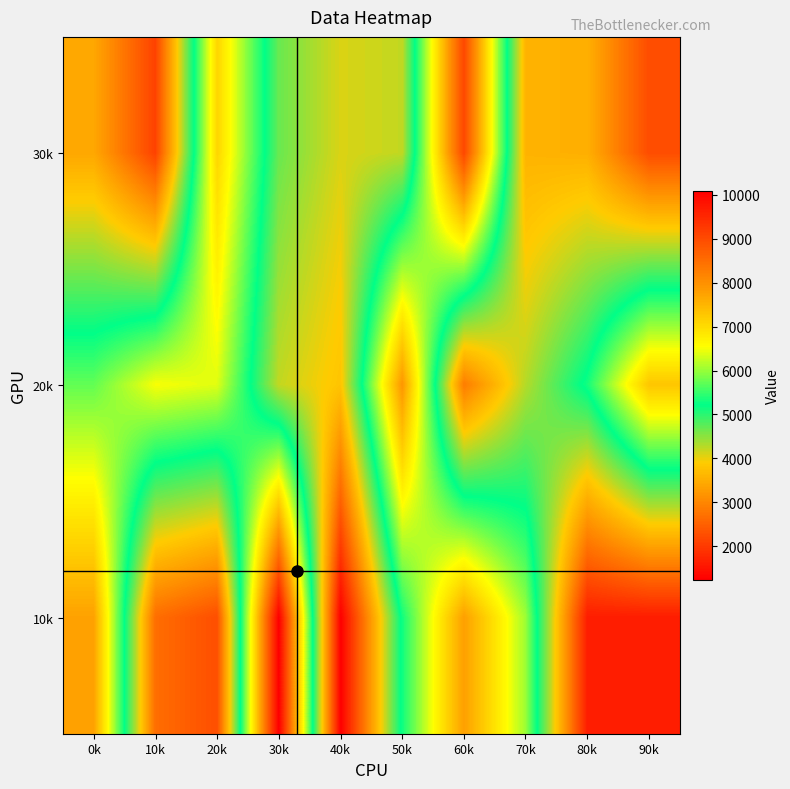

At which category is the sum across all series the highest?

60k